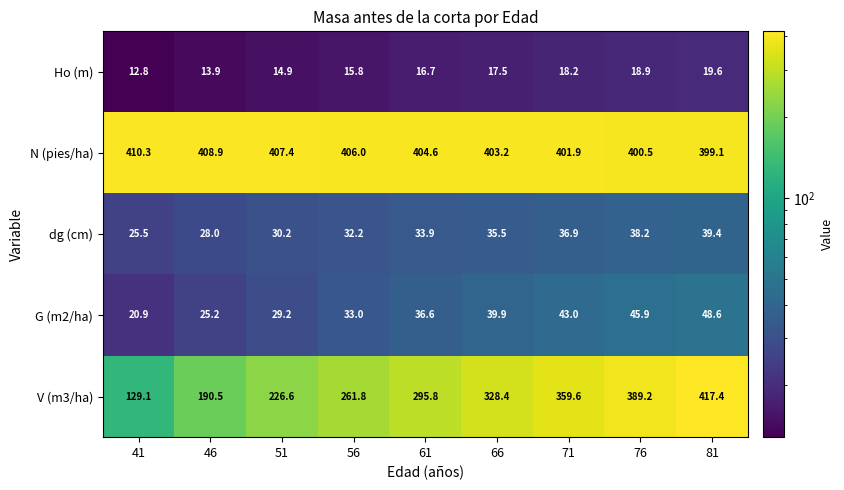

What is the average value of the dg (cm) series?

33.3